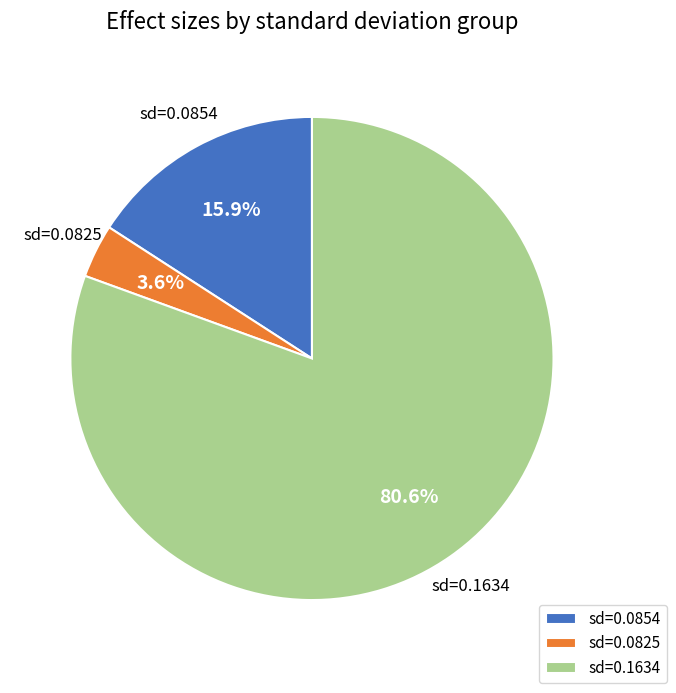

What percentage do sd=0.0825 and sd=0.1634 together represent?

84.1%